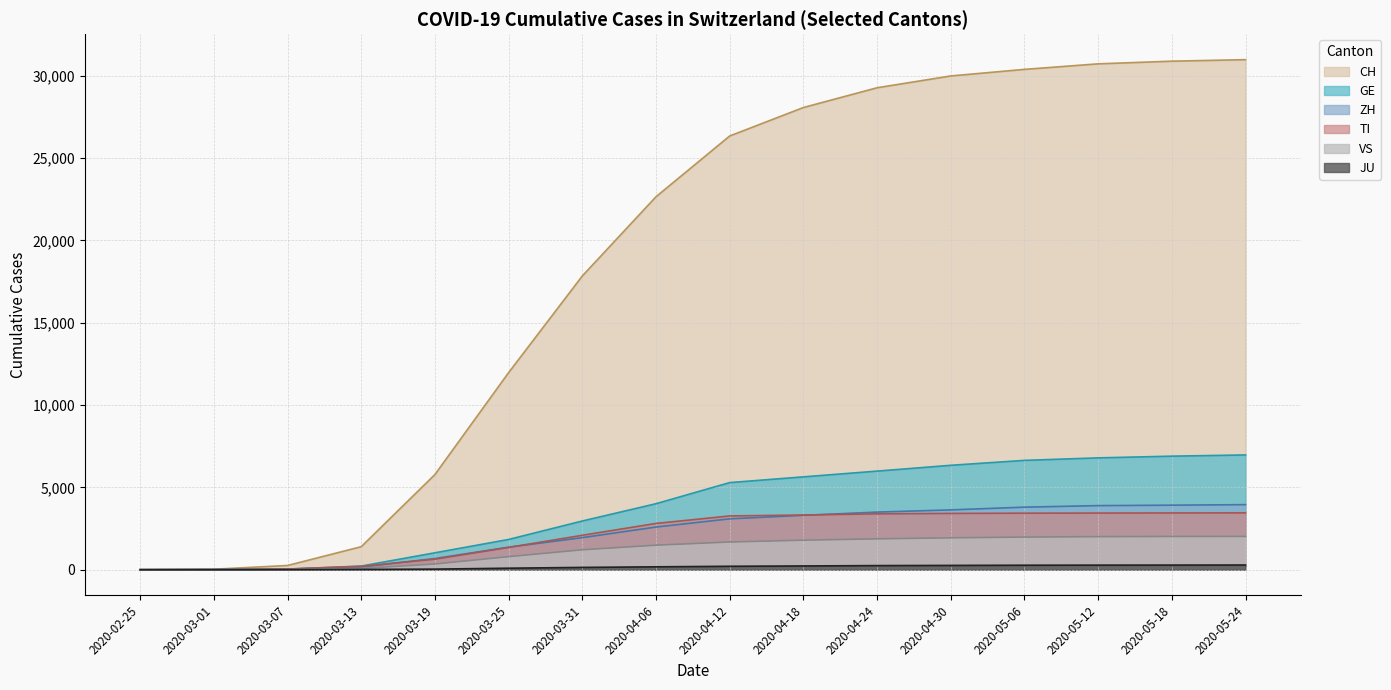

How many values in the JU series exceed 209?

7